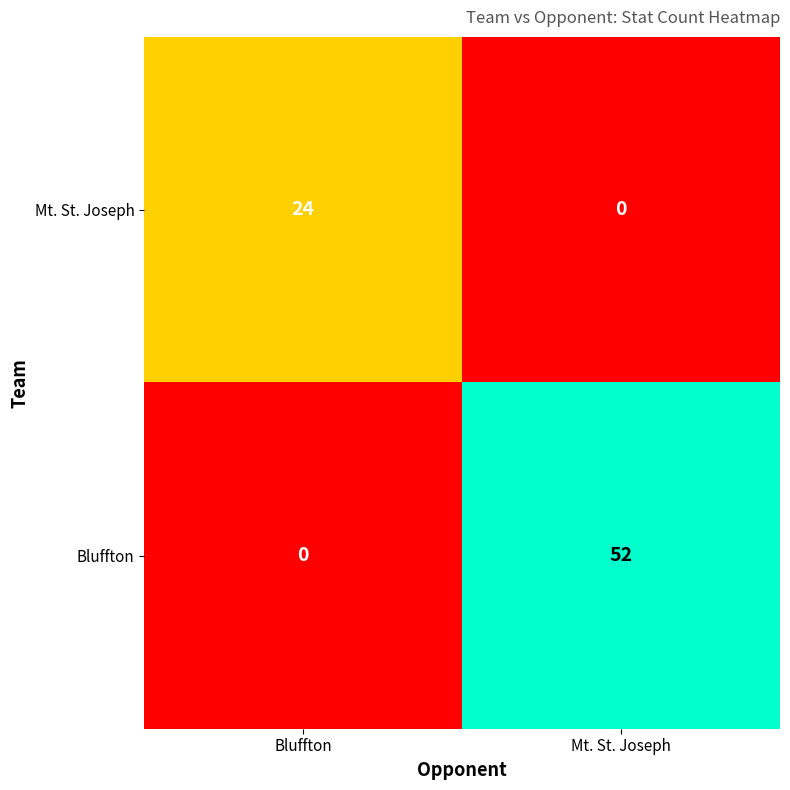

What is the difference between the maximum and minimum values in the Mt. St. Joseph series?

24